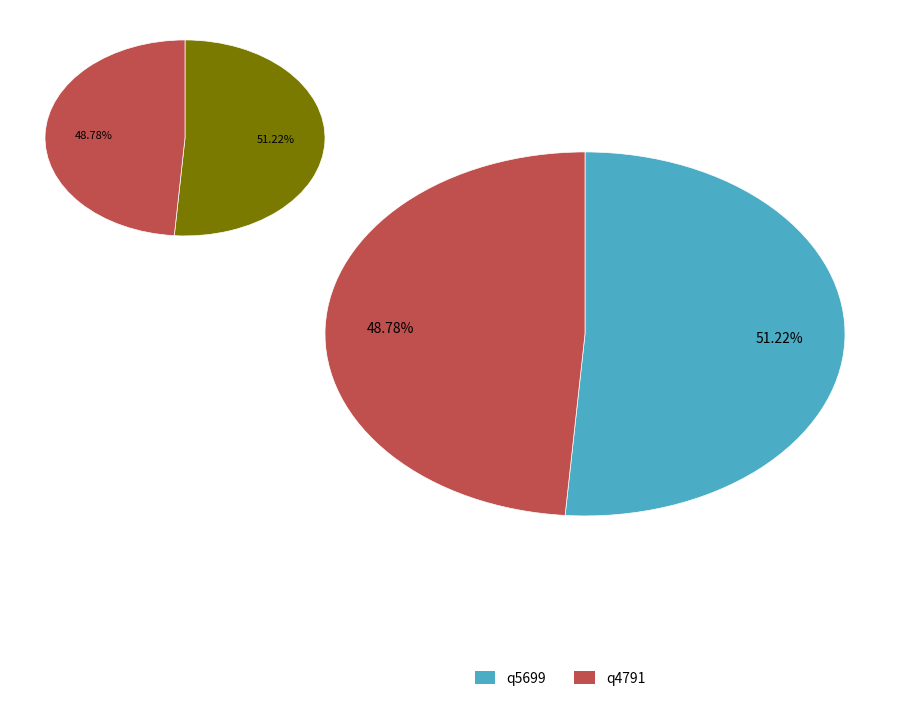

To the nearest percent, what percentage of the pie is q4791?

49%